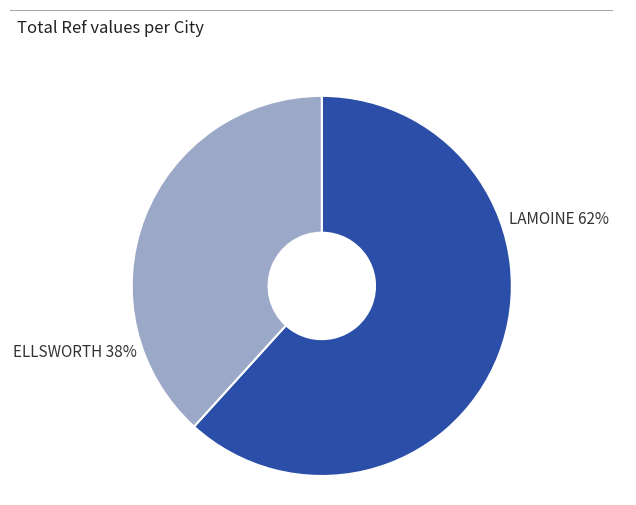

To the nearest percent, what is the average slice percentage?

50%